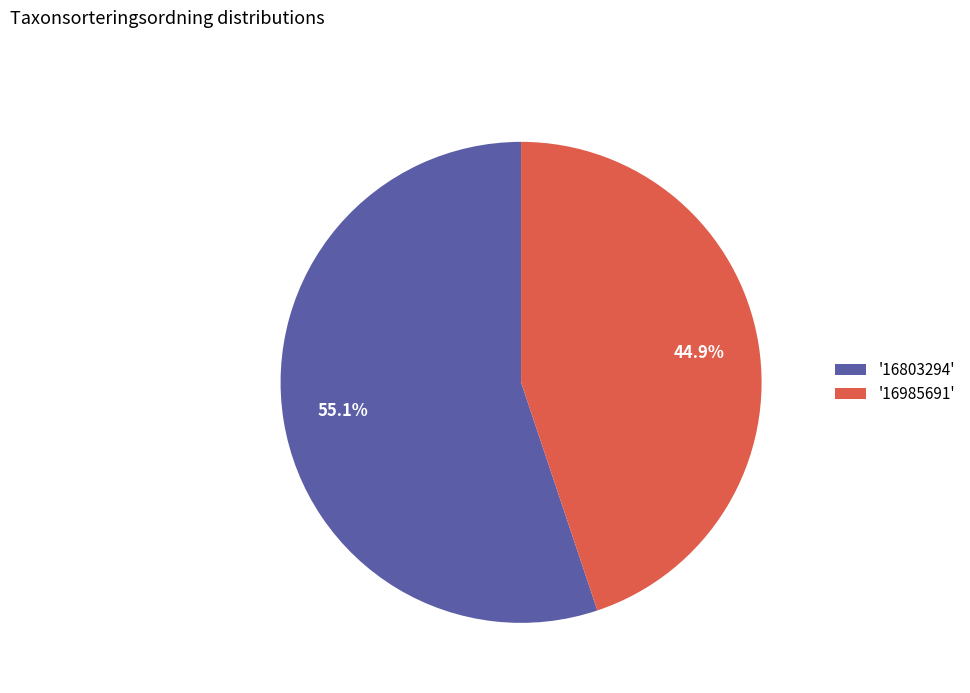

What is the largest slice in the pie chart?

'16803294'